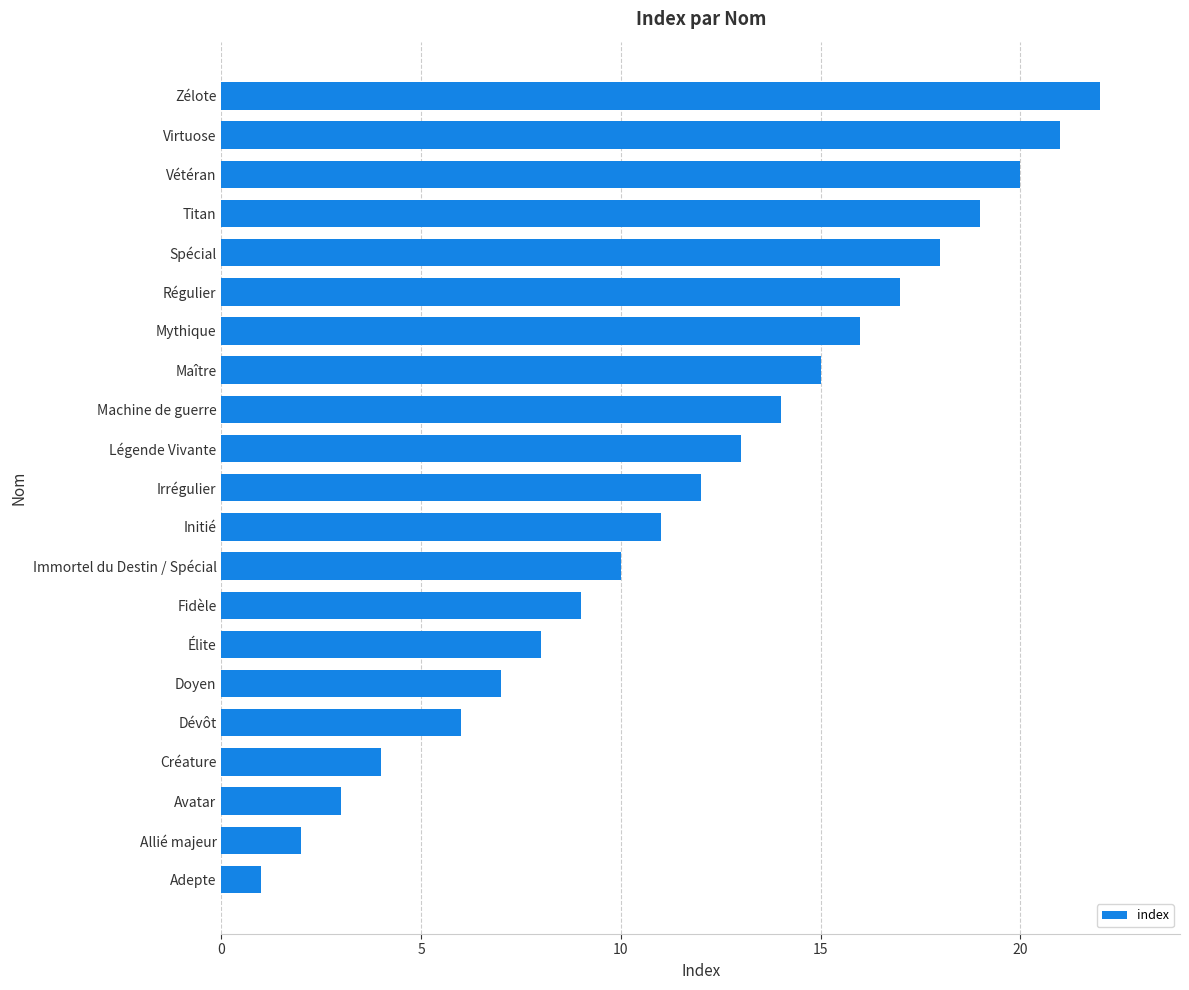

What is the maximum value shown in the chart?

22